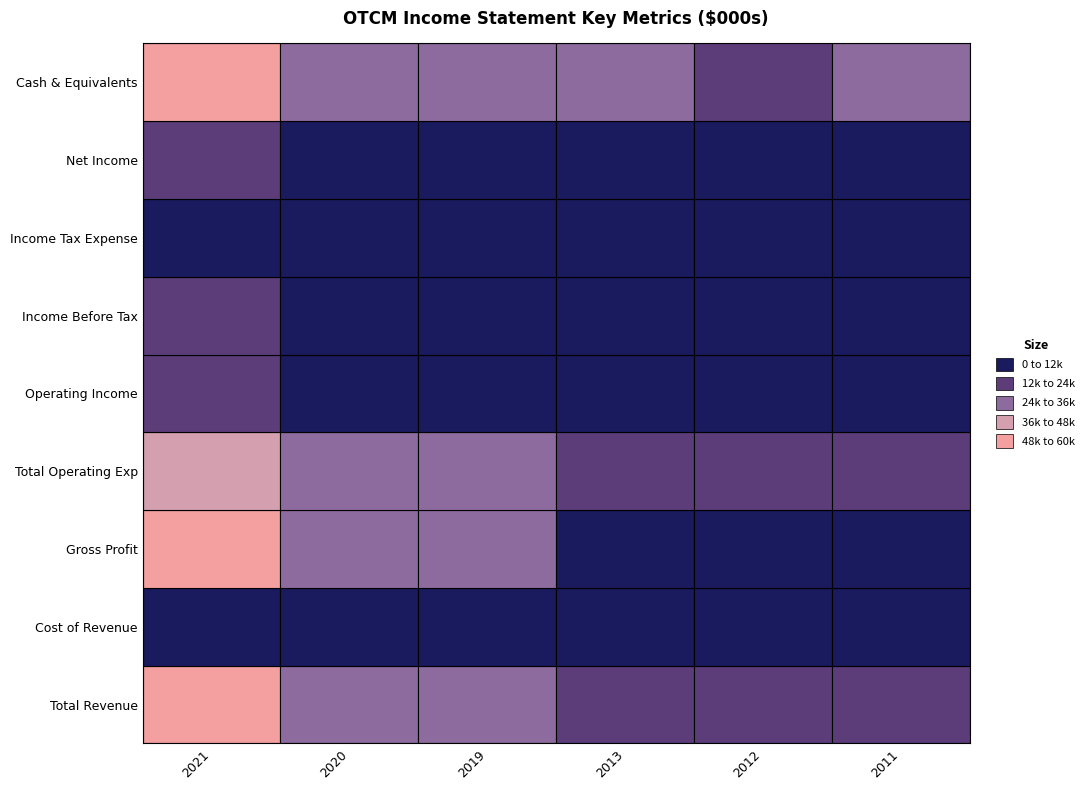

Where is Cash & Equivalents nearest to the value 37050?

2020